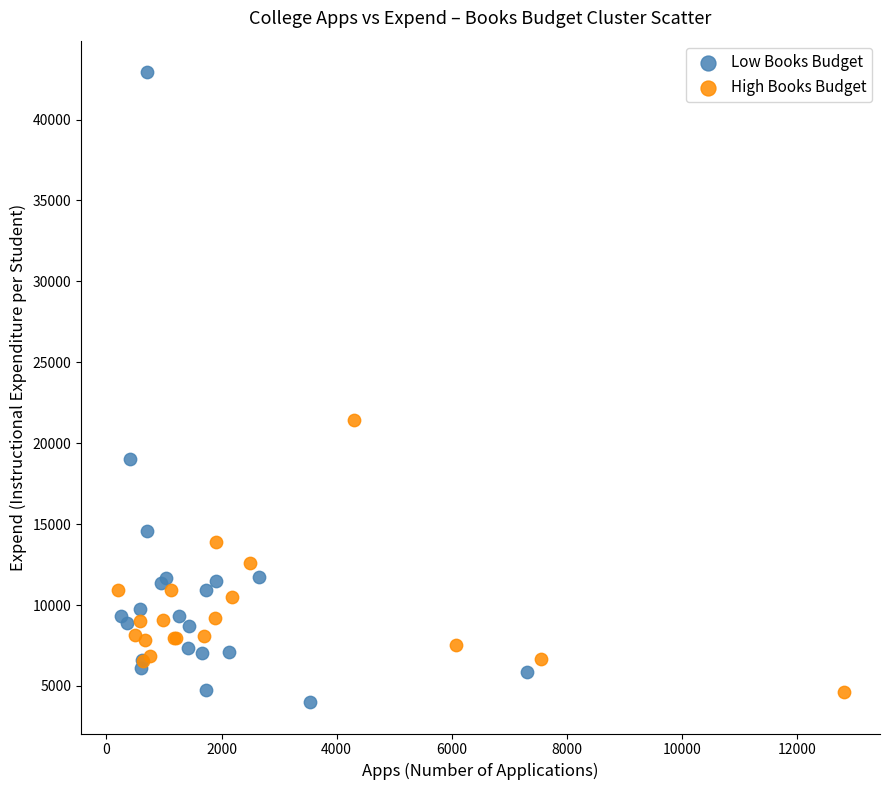

Which series contains the lowest Y value?

Low Books Budget